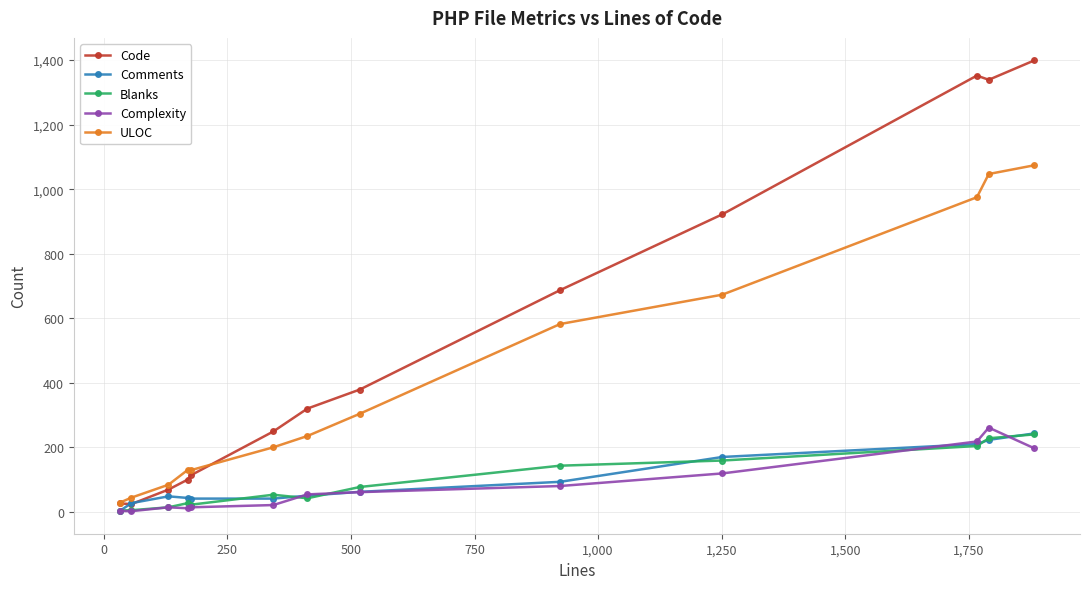

Which series has the widest spread of values?

Code